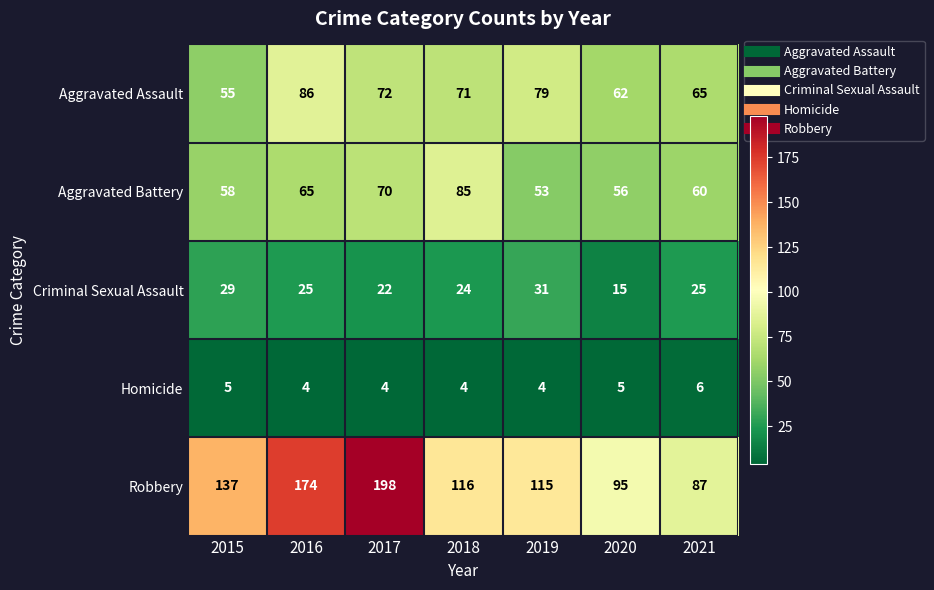

What is the average value of the Aggravated Assault series?

70